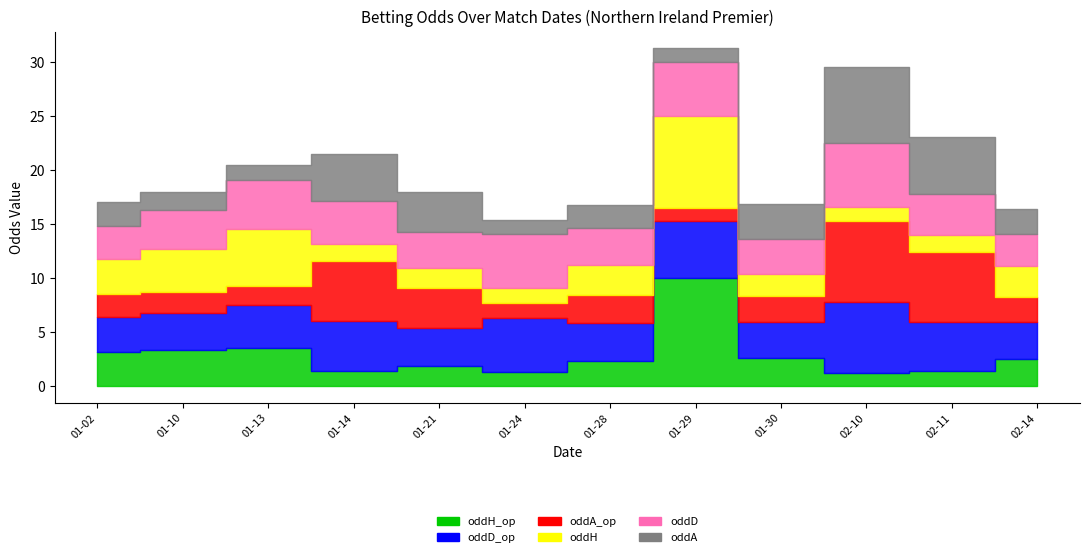

Does the chart display data point markers on the line(s)?

No